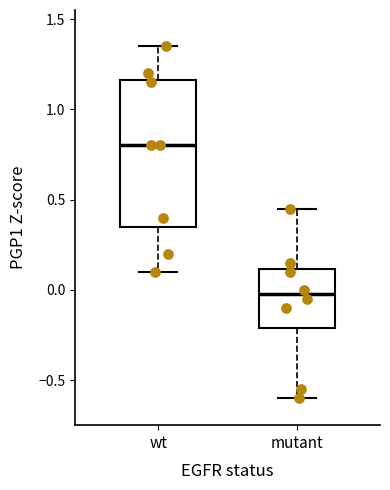

Reading left to right, transcribe this box plot: for each box, give where its median line is, the range the box spans, and where its two whiskers end, as read against the y-axis. The values are not printed on the chart, so give them approximately, as read against the axis.

wt: median 0.80, box 0.35 to 1.15, whiskers 0.10 to 1.35
mutant: median 0.00, box -0.20 to 0.10, whiskers -0.60 to 0.45